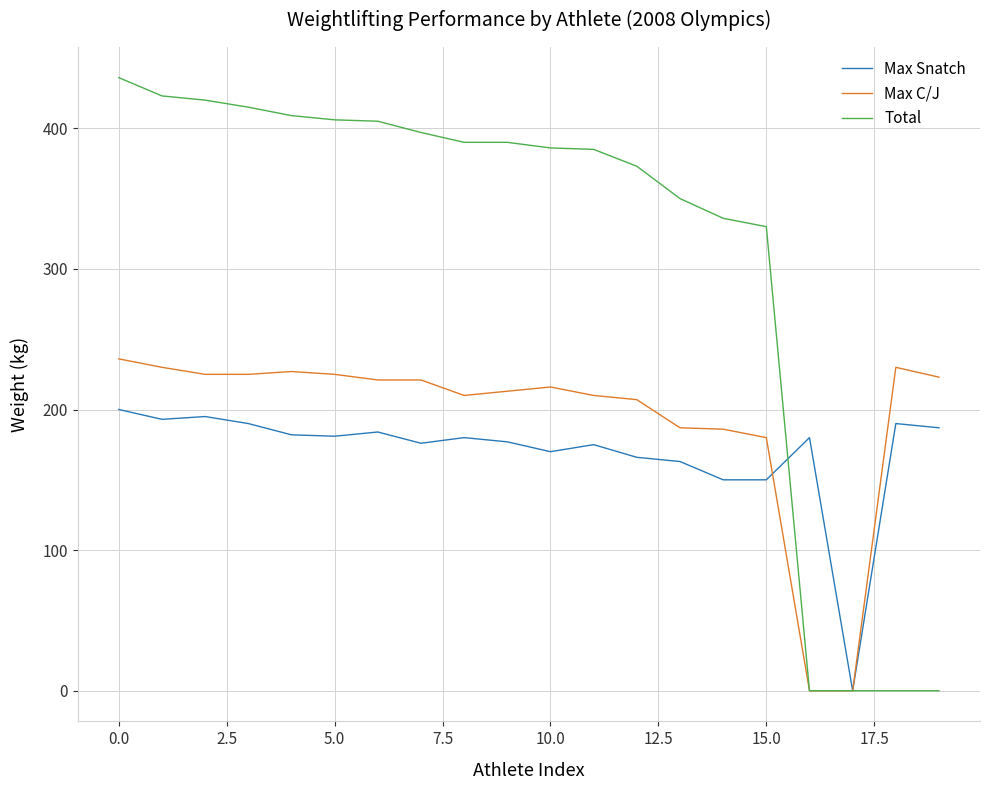

How many lines are shown in the chart?

3